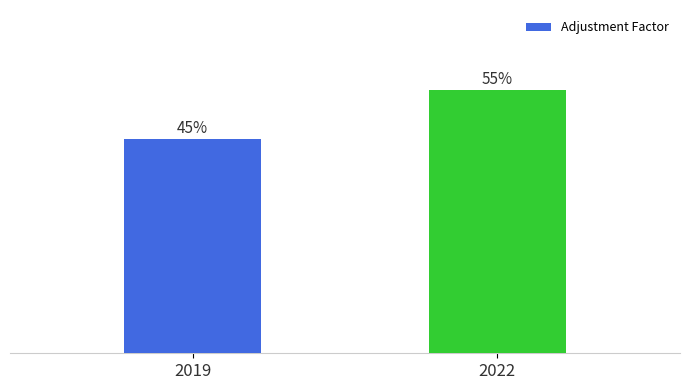

What is the change in value from 2019 to 2022?

+0.2